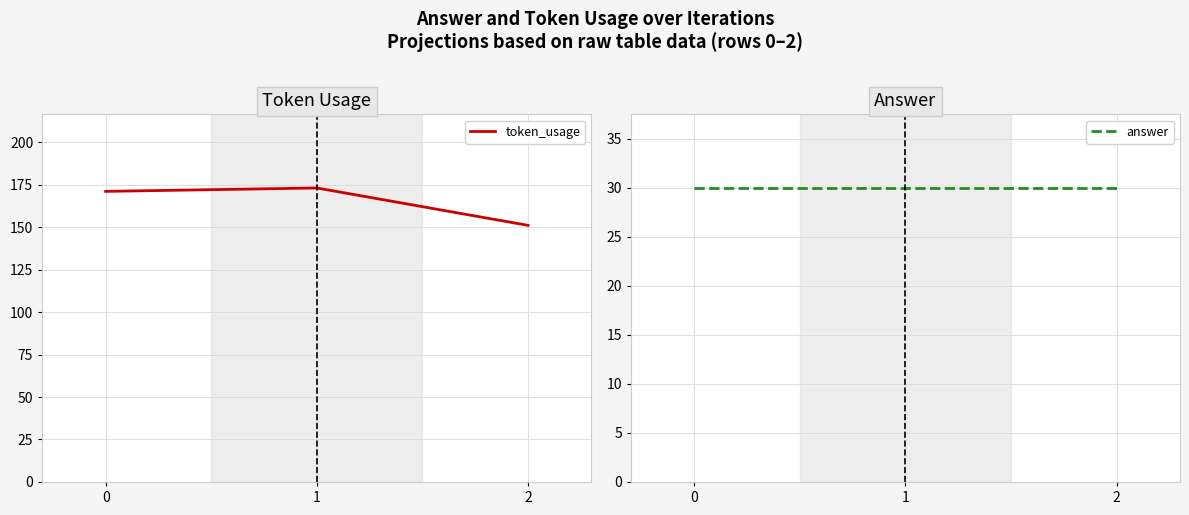

Between 2 and 1, which is larger?

1